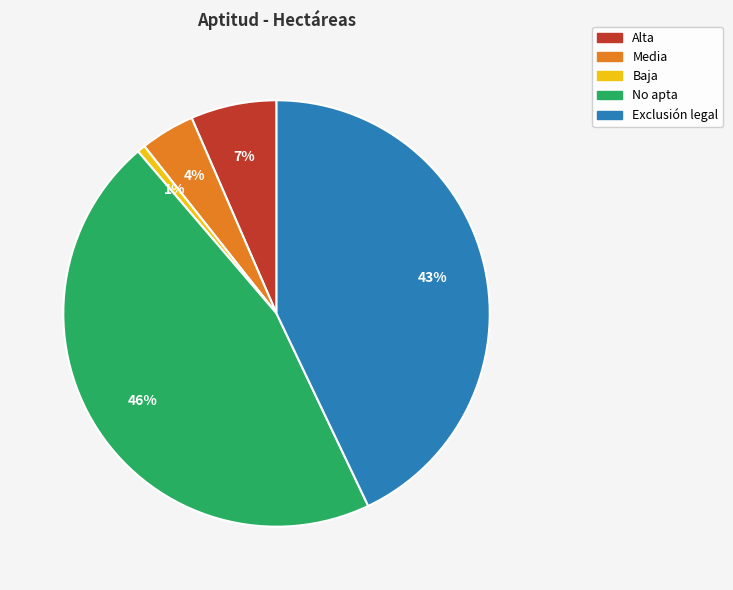

Does any single category account for the majority?

No